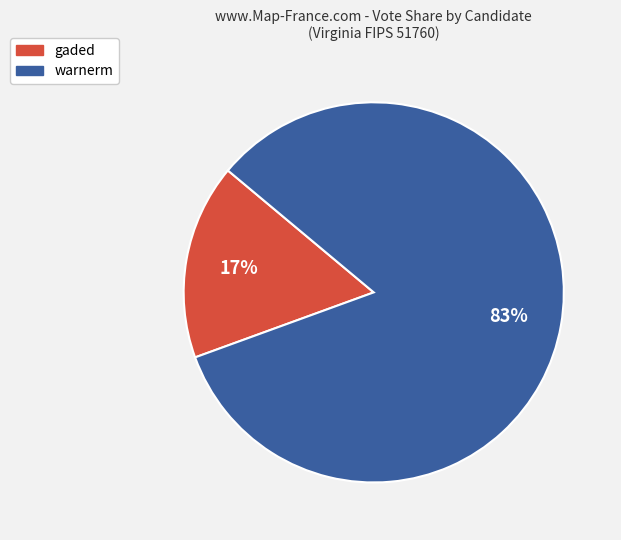

To the nearest percent, what portion does gaded represent?

17%